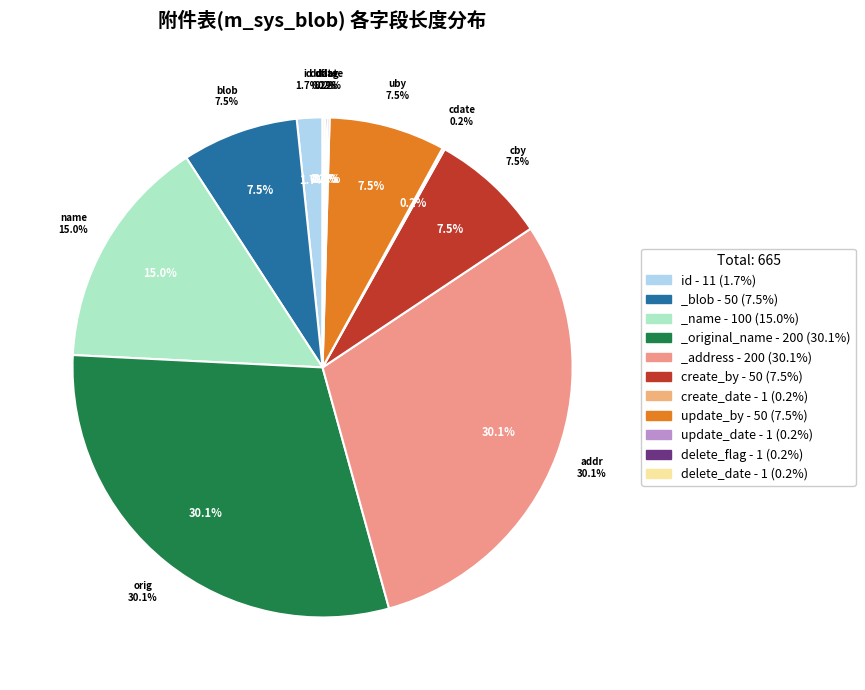

To the nearest percent, what percentage of the pie is id?

2%